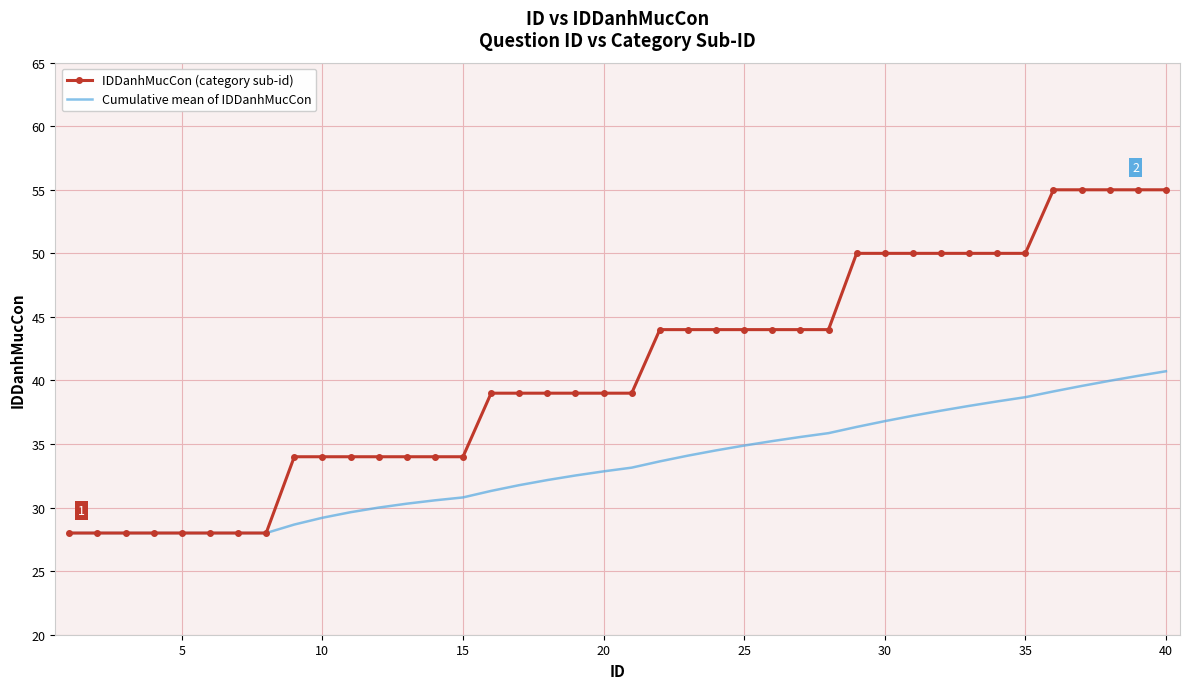

Rank the series by their maximum value, from highest to lowest.

IDDanhMucCon (category sub-id), Cumulative mean of IDDanhMucCon